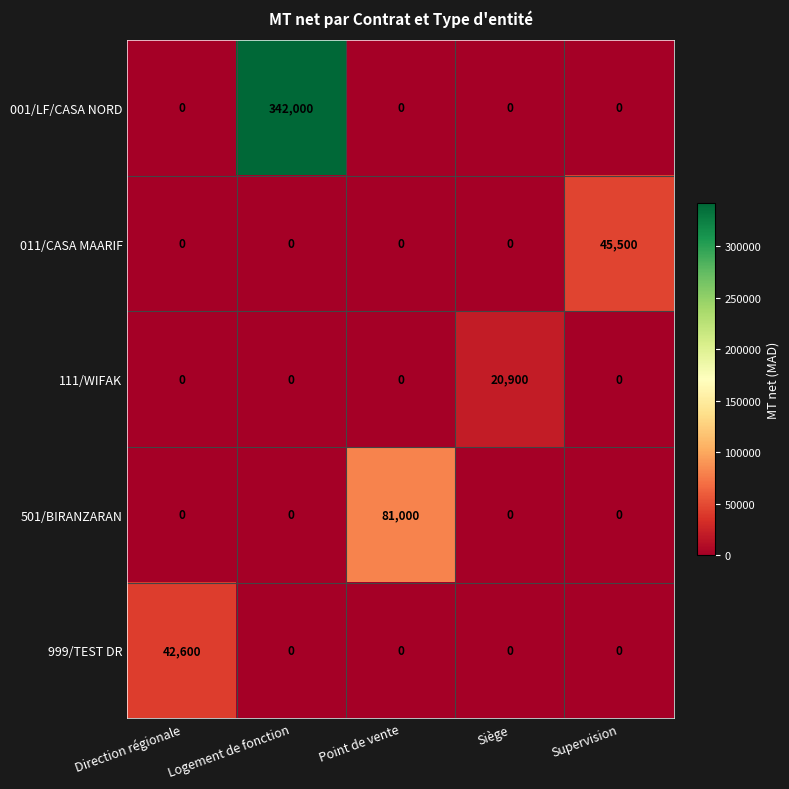

The value of 011/CASA MAARIF at Logement de fonction is 22716. True or false?

False